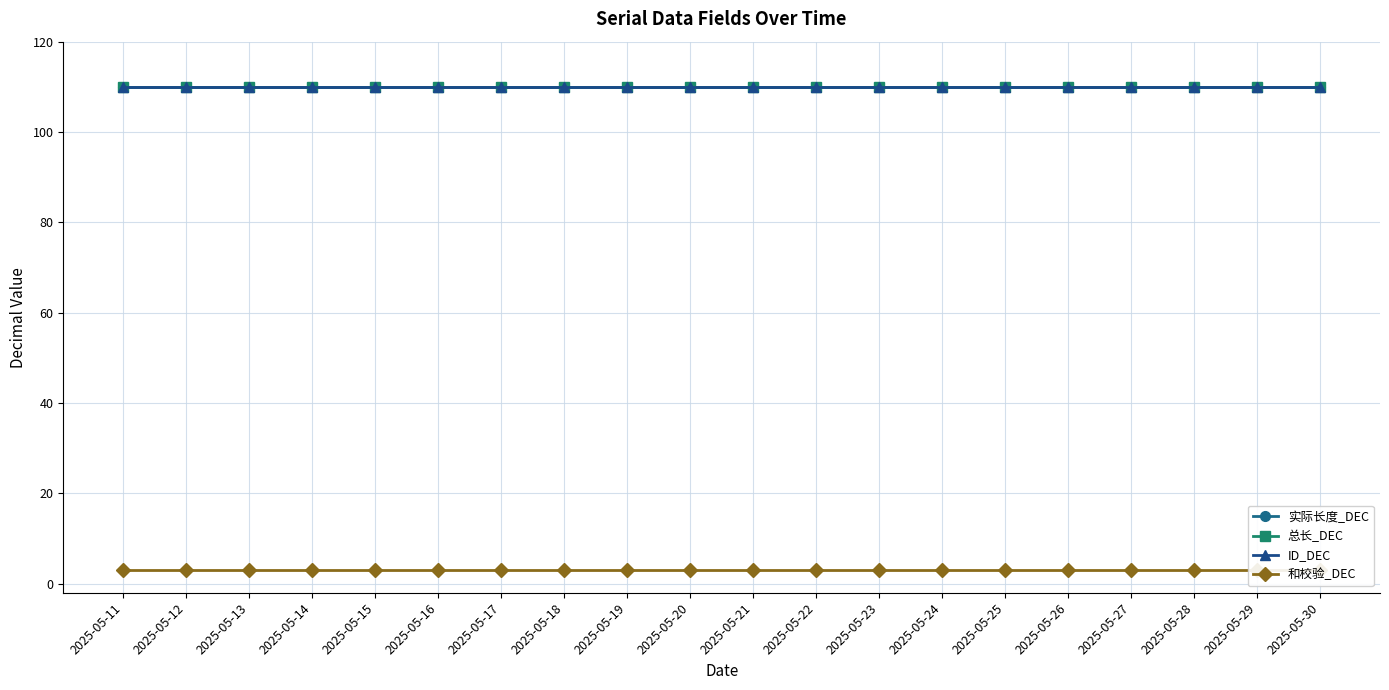

Does the chart have visible grid lines?

Yes